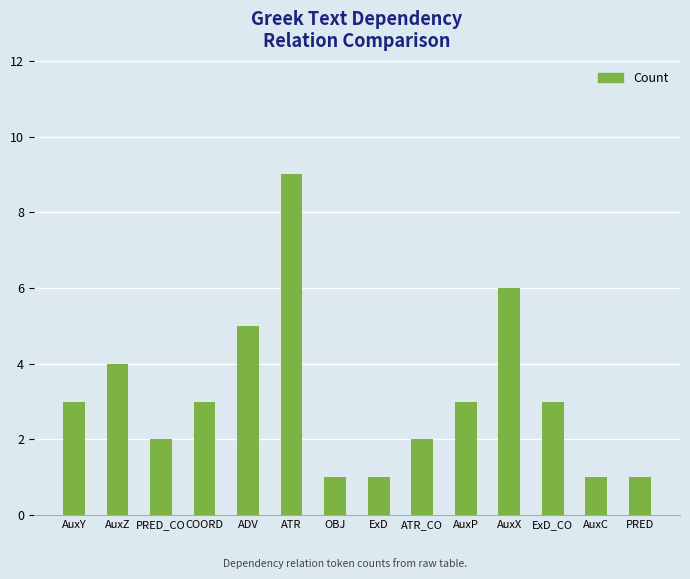

What is the difference between the second highest and second lowest values?

5